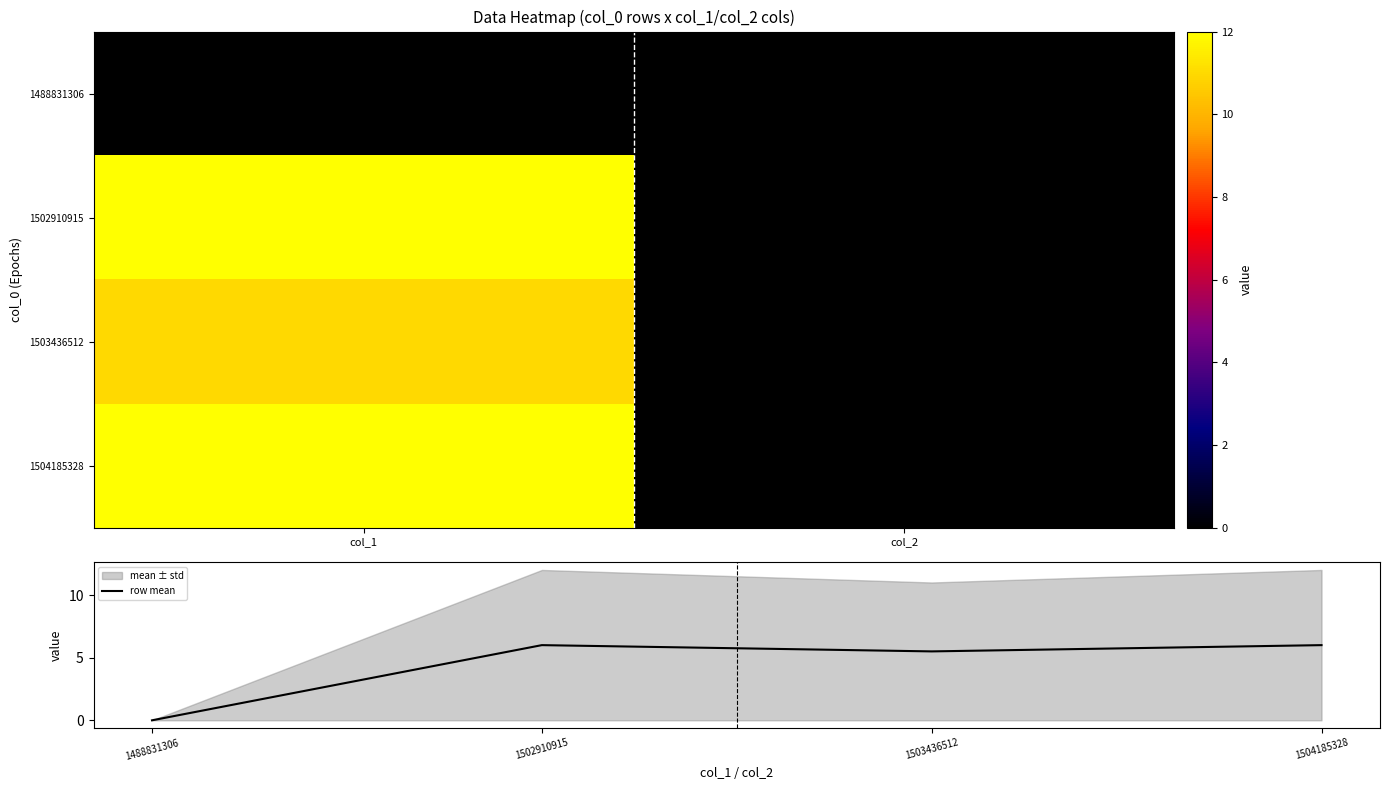

Reading left to right, list all the values displayed in this chart.

1488831306: 0=0	1=0
1502910915: 0=12	1=0
1503436512: 0=11	1=0
1504185328: 0=12	1=0